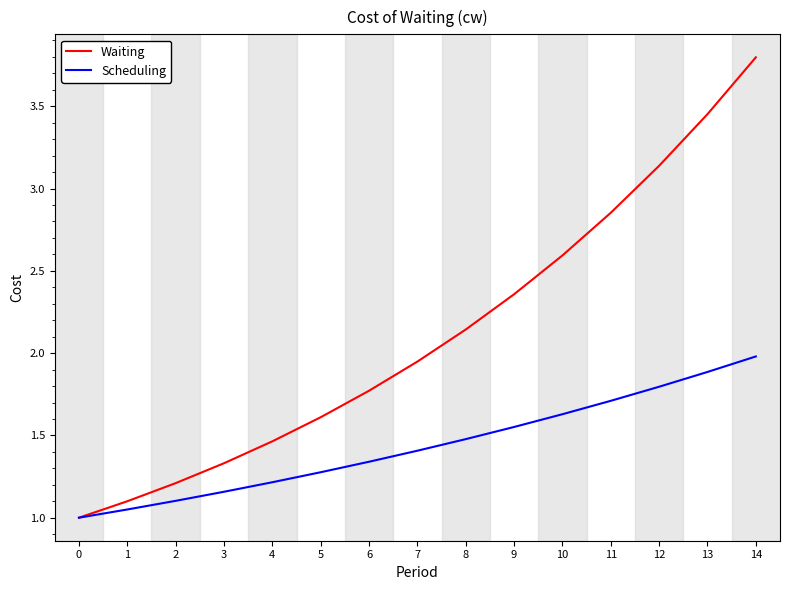

What is the greatest value displayed?

3.8